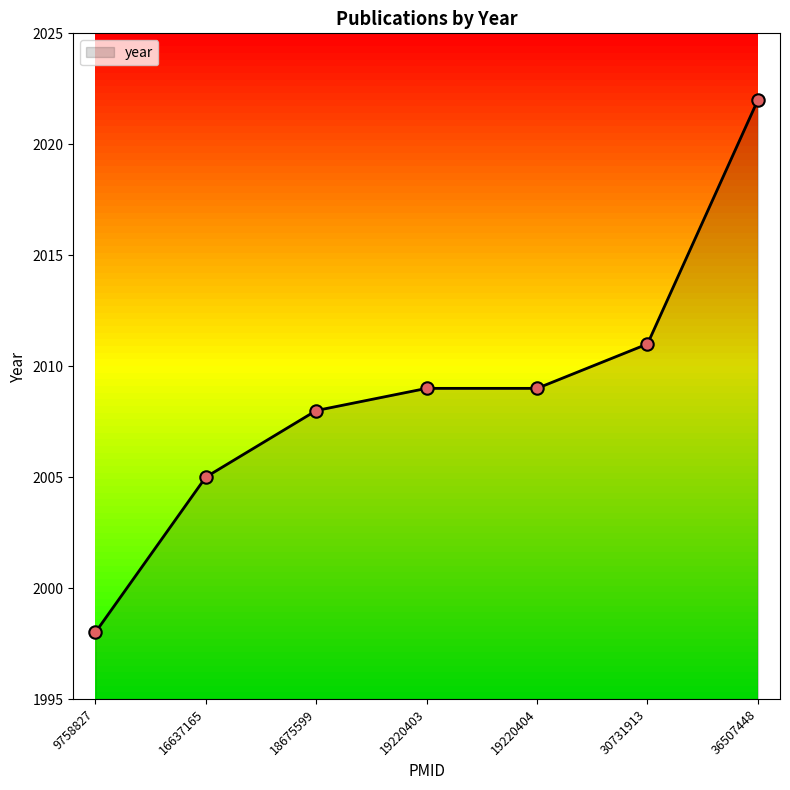

Which has a higher value, 9758827 or 36507448?

36507448